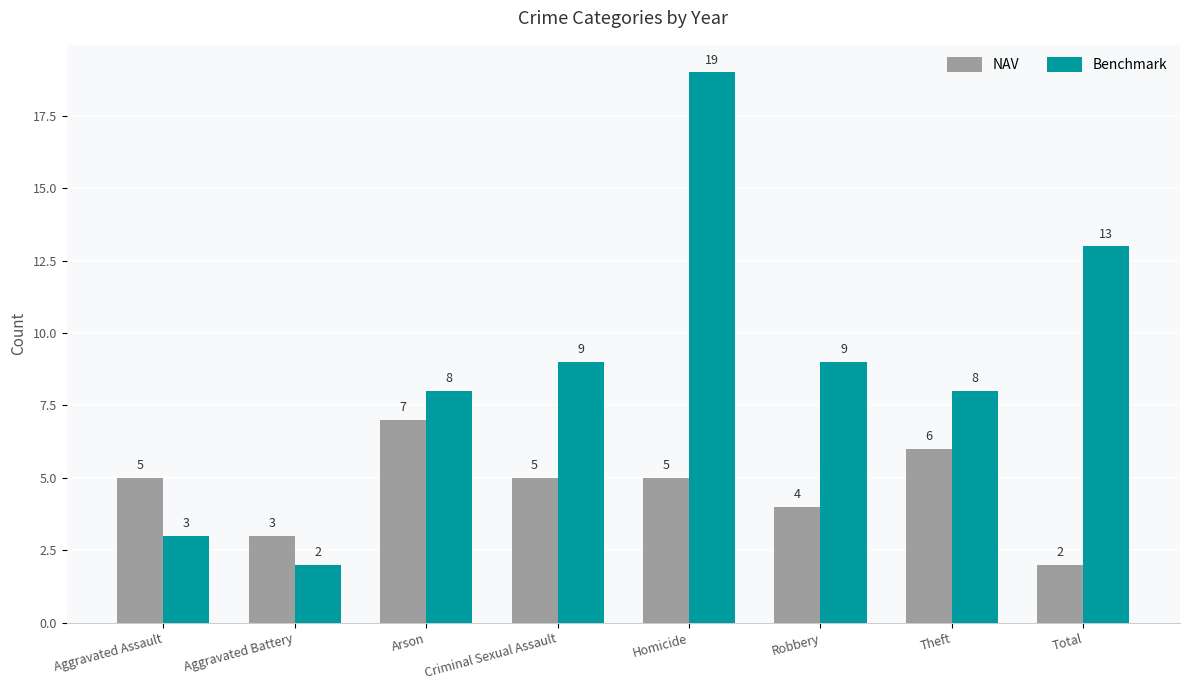

What is the lowest value of the Benchmark series?

2